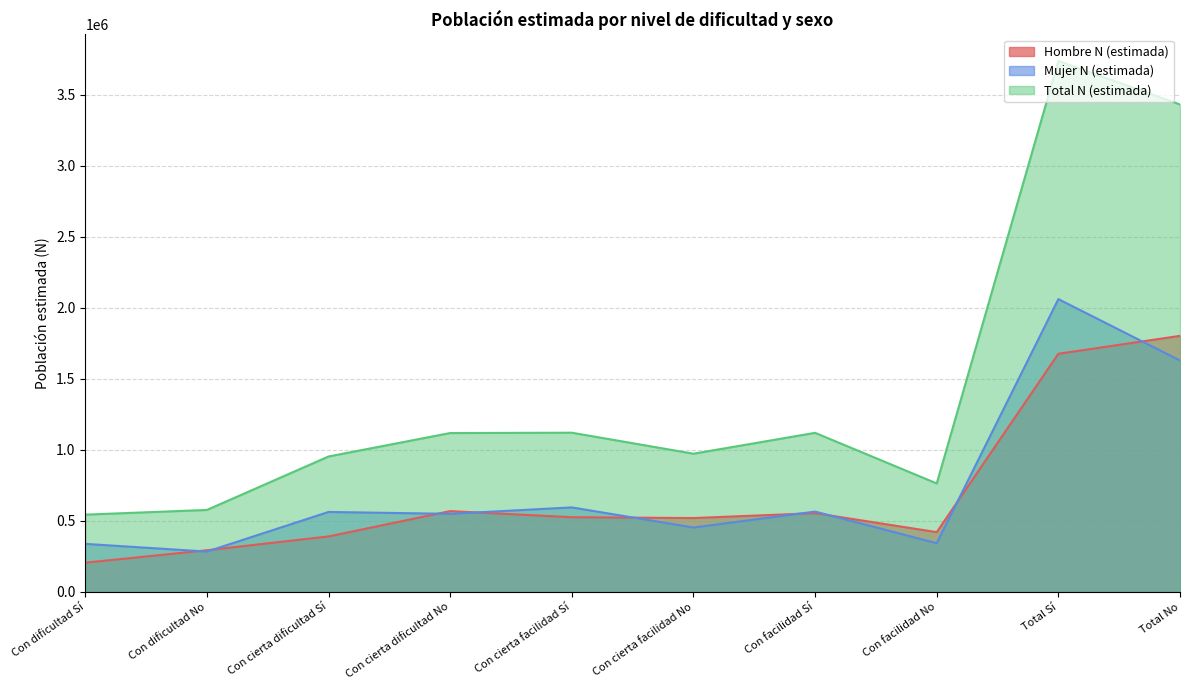

How many intersections are there between Hombre N (estimada) and Mujer N (estimada)?

9